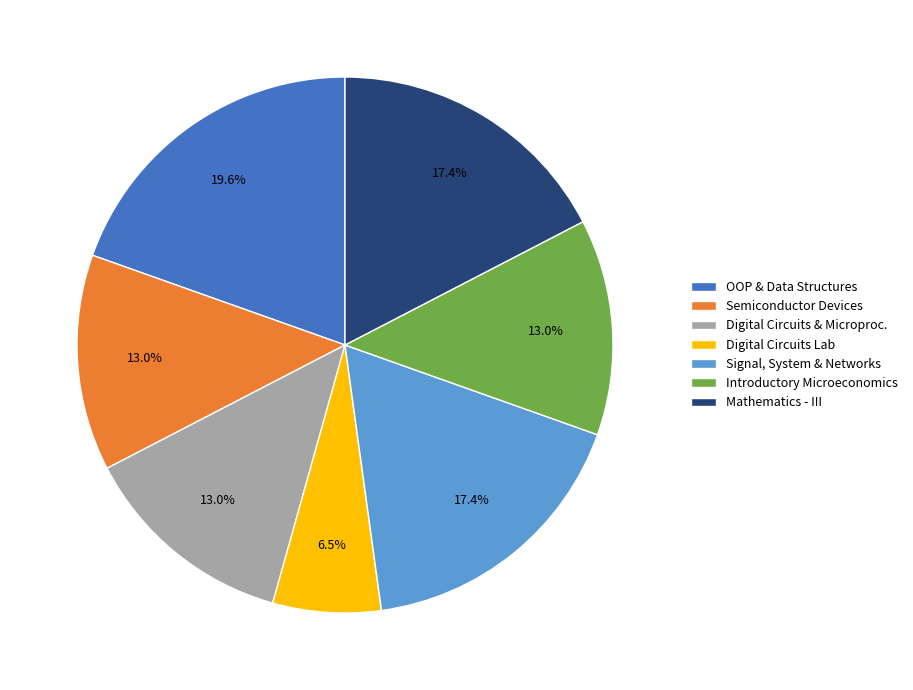

Count the number of slices in the pie.

7